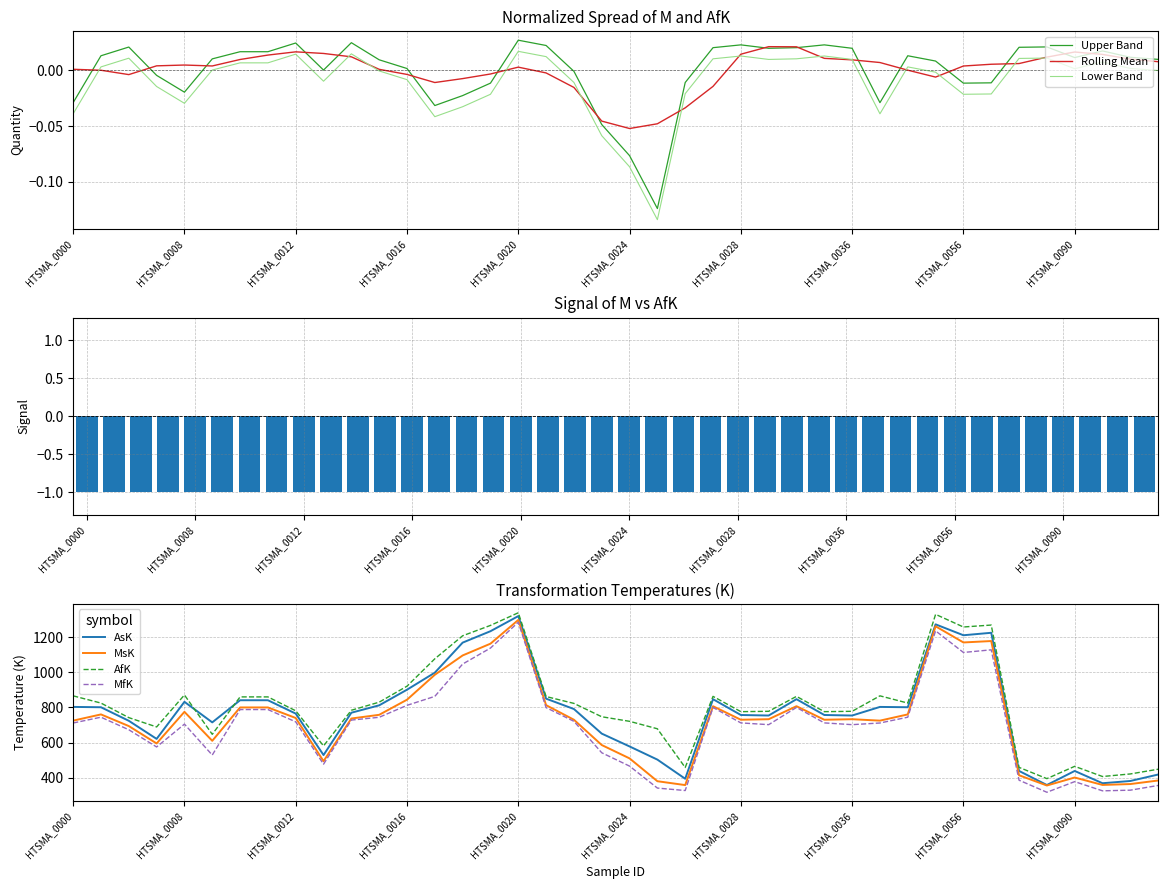

Read the MfK value at HTSMA_0027.

800.0